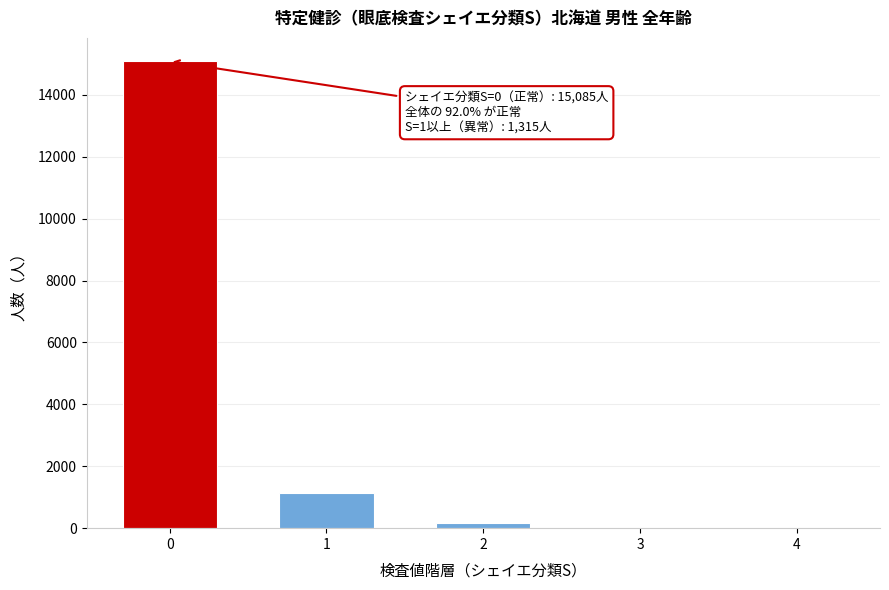

What is the sum of all values?

16400